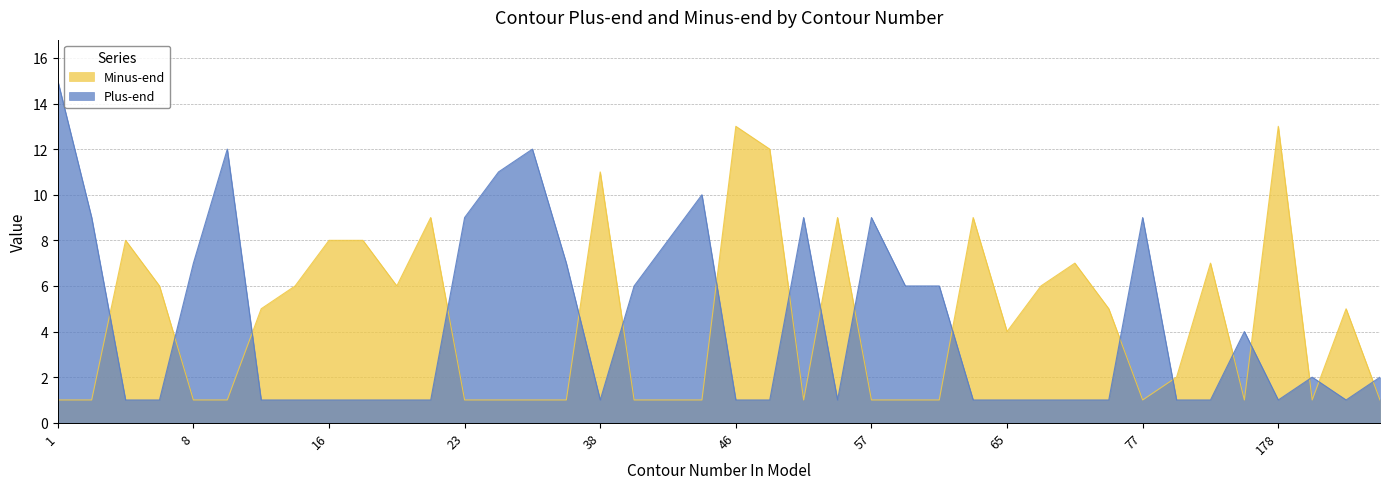

Reading left to right, list all the values displayed in this chart.

Plus-end: 15	9	1	1	7	12	1	1	1	1	1	1	9	11	12	7	1	6	8	10	1	1	9	1	9	6	6	1	1	1	1	1	9	1	1	4	1	2	1	2
Minus-end: 1	1	8	6	1	1	5	6	8	8	6	9	1	1	1	1	11	1	1	1	13	12	1	9	1	1	1	9	4	6	7	5	1	2	7	1	13	1	5	1